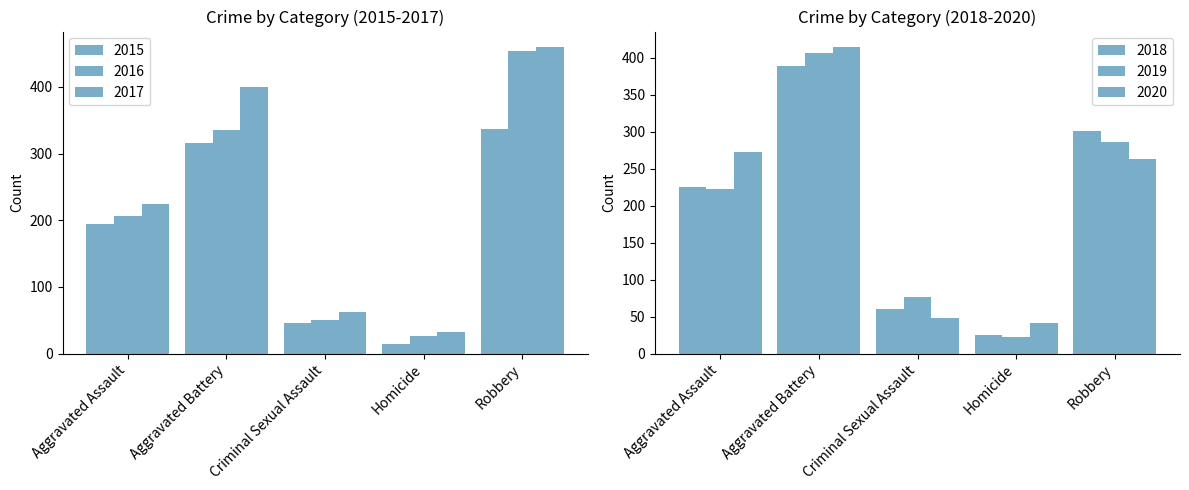

What is the sum of all 2015 values?

908